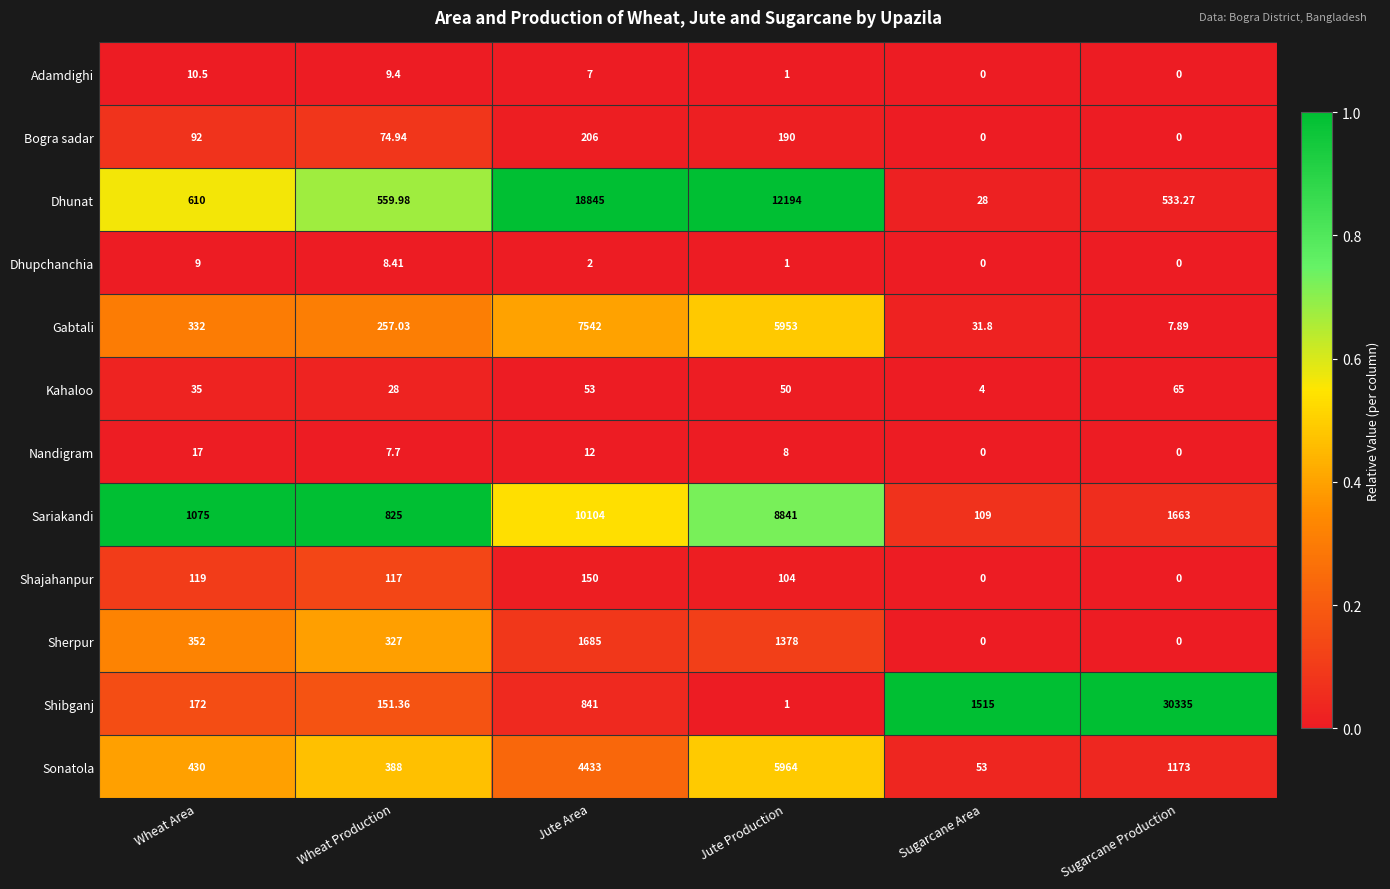

At which label does Shajahanpur reach its peak?

Jute Area